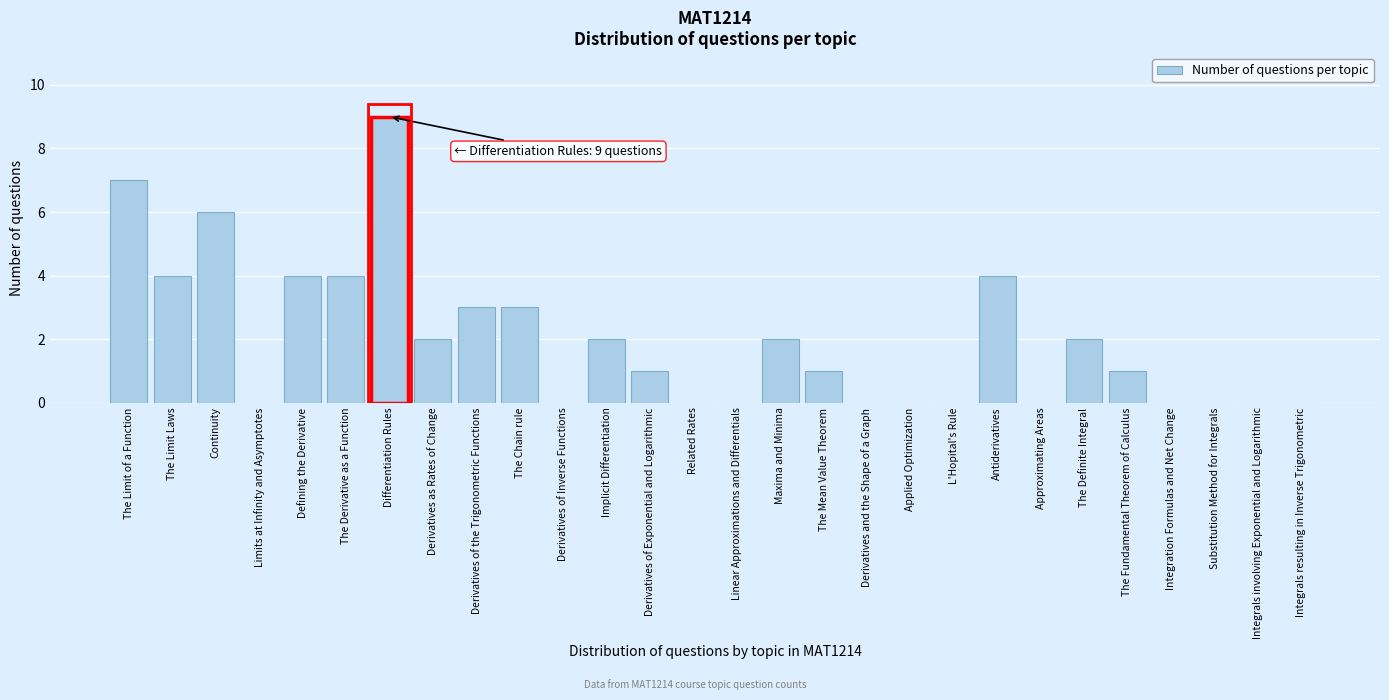

Reading left to right, transcribe all the data shown in this chart.

The Limit of a Function=7	The Limit Laws=4	Continuity=6	Limits at Infinity and Asymptotes=0	Defining the Derivative=4	The Derivative as a Function=4	Differentiation Rules=9	Derivatives as Rates of Change=2	Derivatives of the Trigonometric Functions=3	The Chain rule=3	Derivatives of Inverse Functions=0	Implicit Differentiation=2	Derivatives of Exponential and Logarithmic=1	Related Rates=0	Linear Approximations and Differentials=0	Maxima and Minima=2	The Mean Value Theorem=1	Derivatives and the Shape of a Graph=0	Applied Optimization=0	L'Hopital's Rule=0	Antiderivatives=4	Approximating Areas=0	The Definite Integral=2	The Fundamental Theorem of Calculus=1	Integration Formulas and Net Change=0	Substitution Method for Integrals=0	Integrals involving Exponential and Logarithmic=0	Integrals resulting in Inverse Trigonometric=0